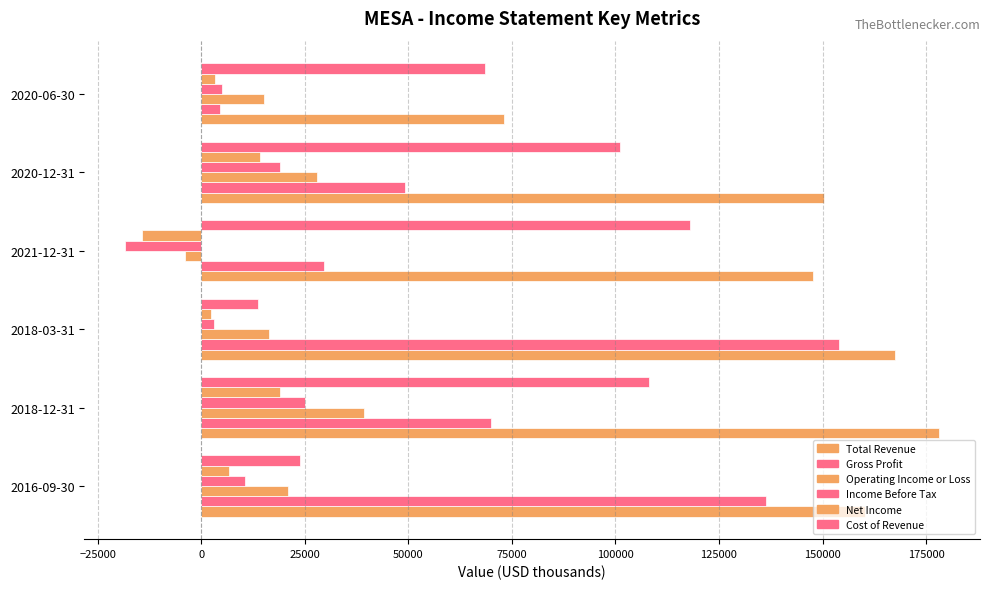

What is the minimum value shown in the chart?

-18400